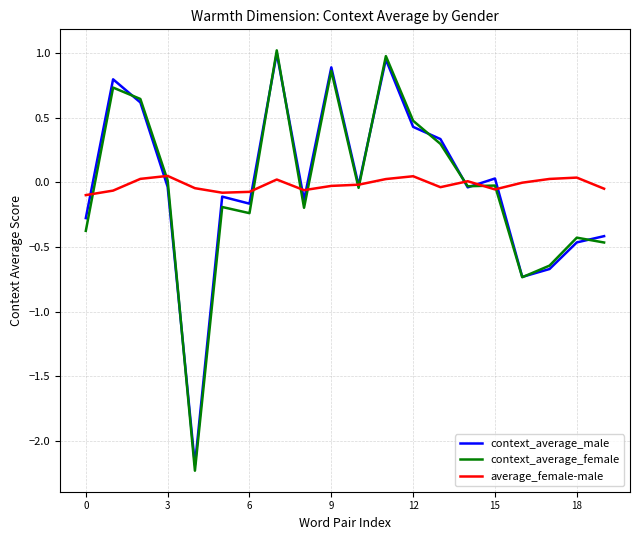

What is the difference between the maximum and minimum values in the average_female-male series?

0.1